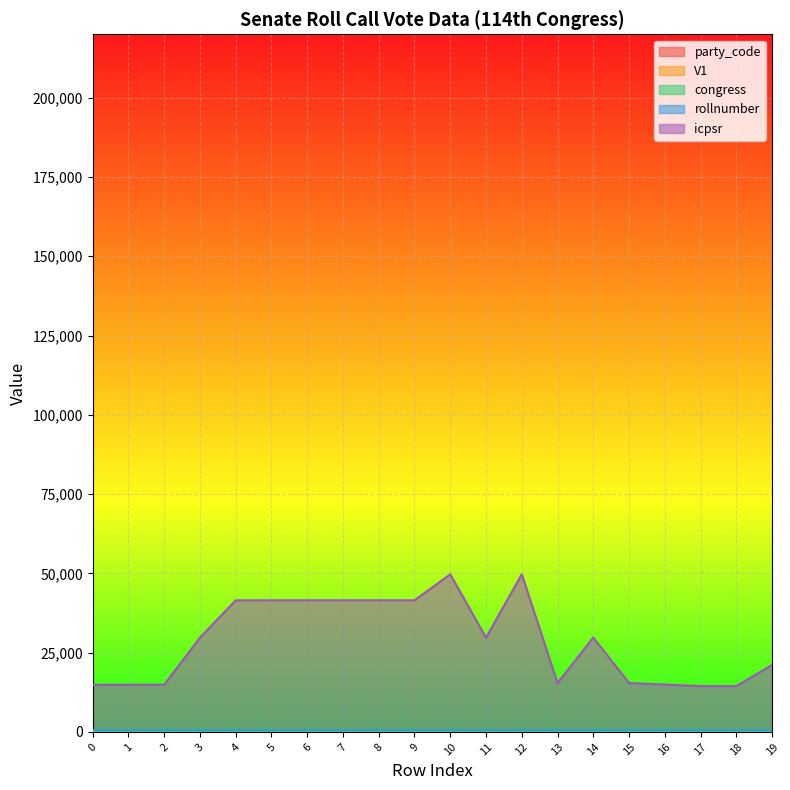

What is the total value across all series at 16?

15692